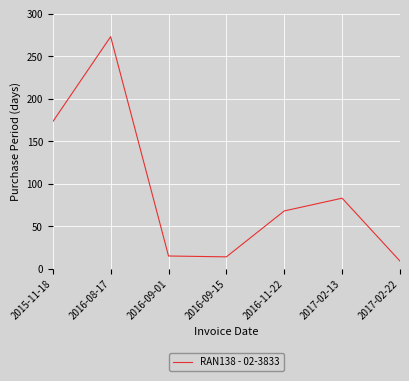

At which label does the data first exceed 68?

2015-11-18